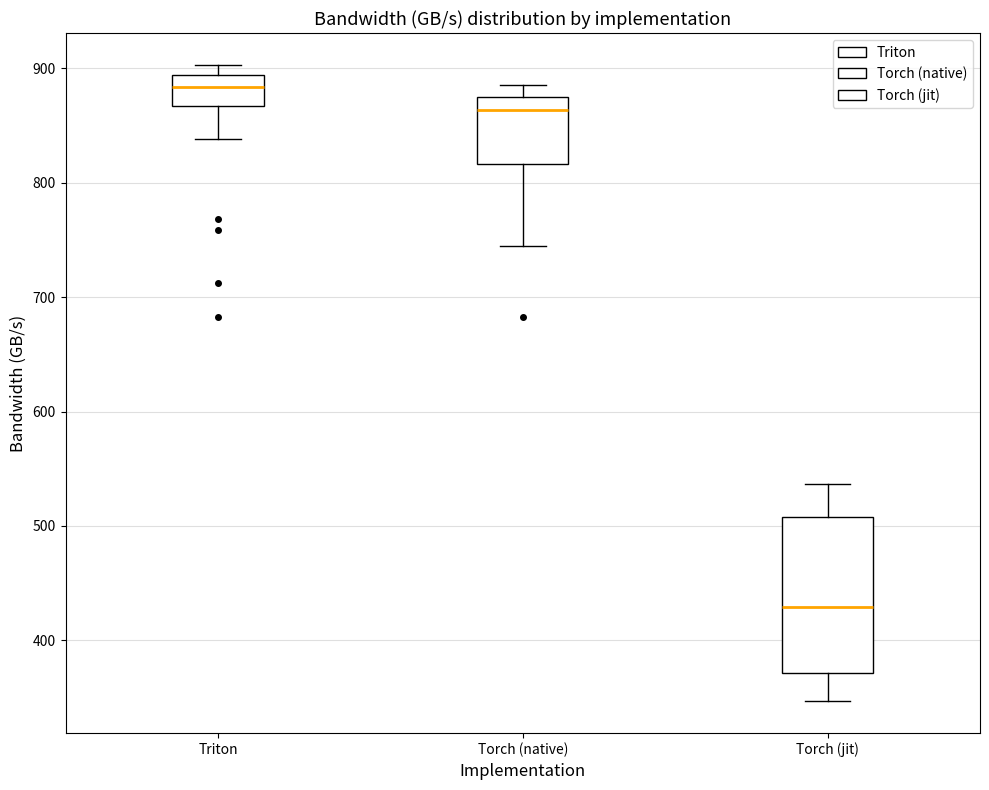

Reading left to right, read every box against the y-axis: the position of its median line, the range the box covers, and the ends of its whiskers. The values are not printed on the chart, so give them approximately, as read against the axis.

Triton: median 880, box 870 to 890, whiskers 840 to 900
Torch (native): median 860, box 820 to 880, whiskers 740 to 890
Torch (jit): median 430, box 370 to 510, whiskers 350 to 540